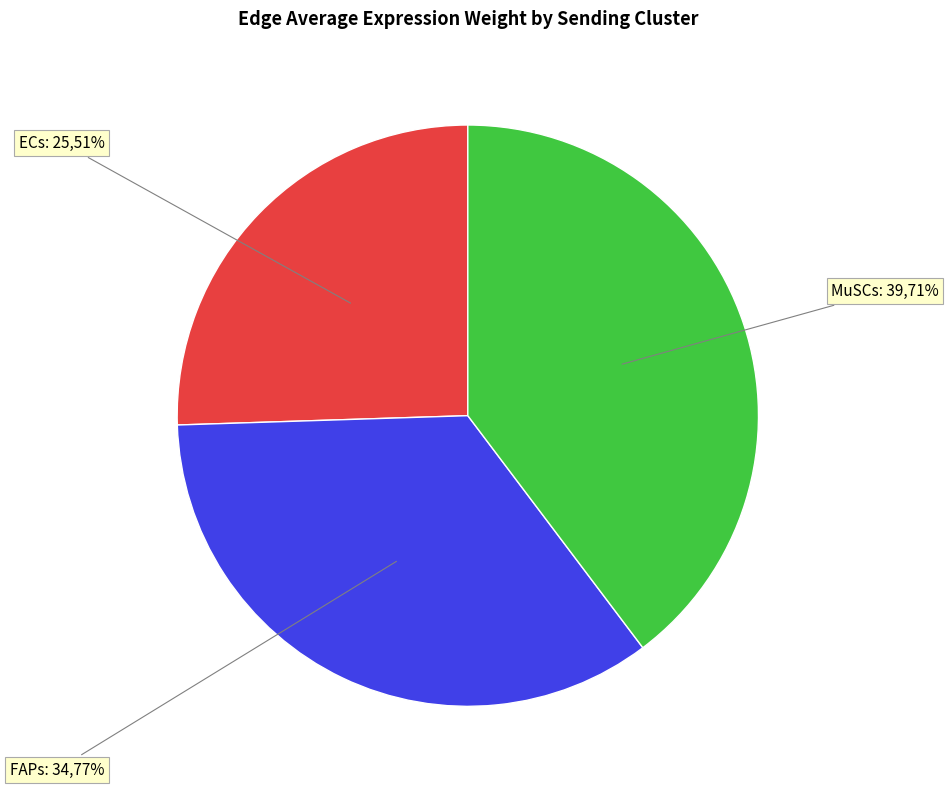

Is it true that ECs->FAPs is 11% of the pie?

False